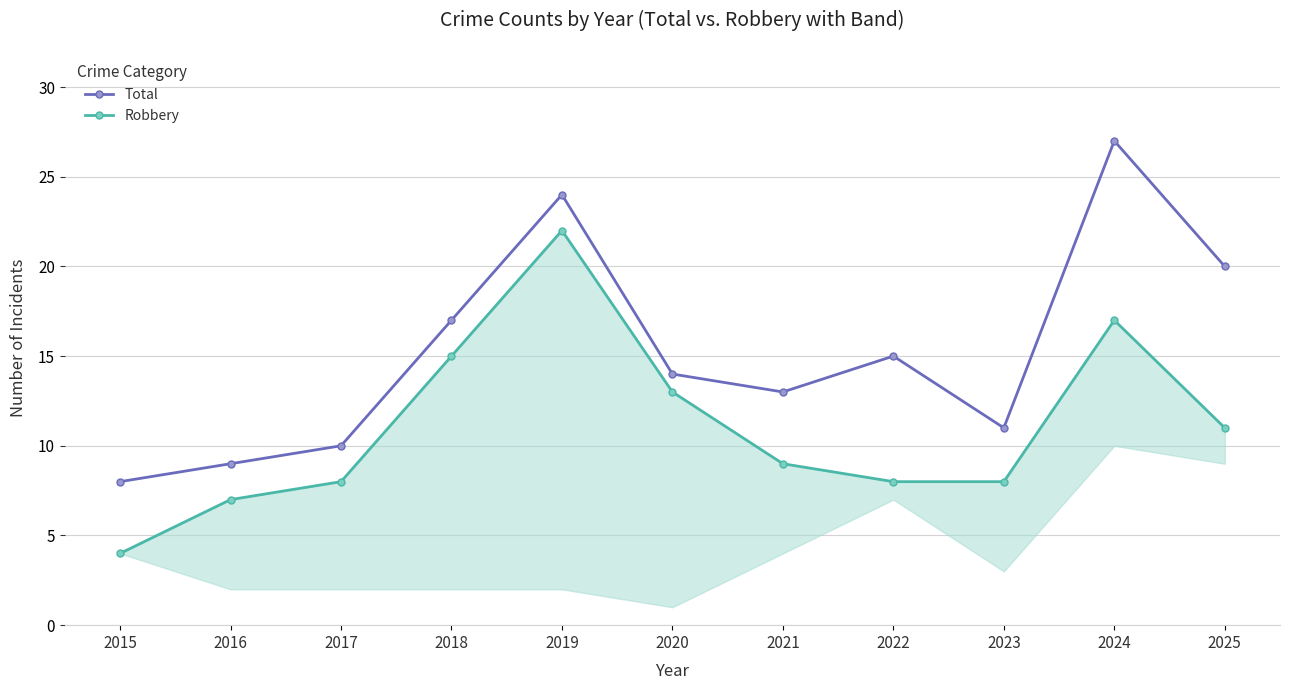

True or false: Robbery and Total cross at least once.

False